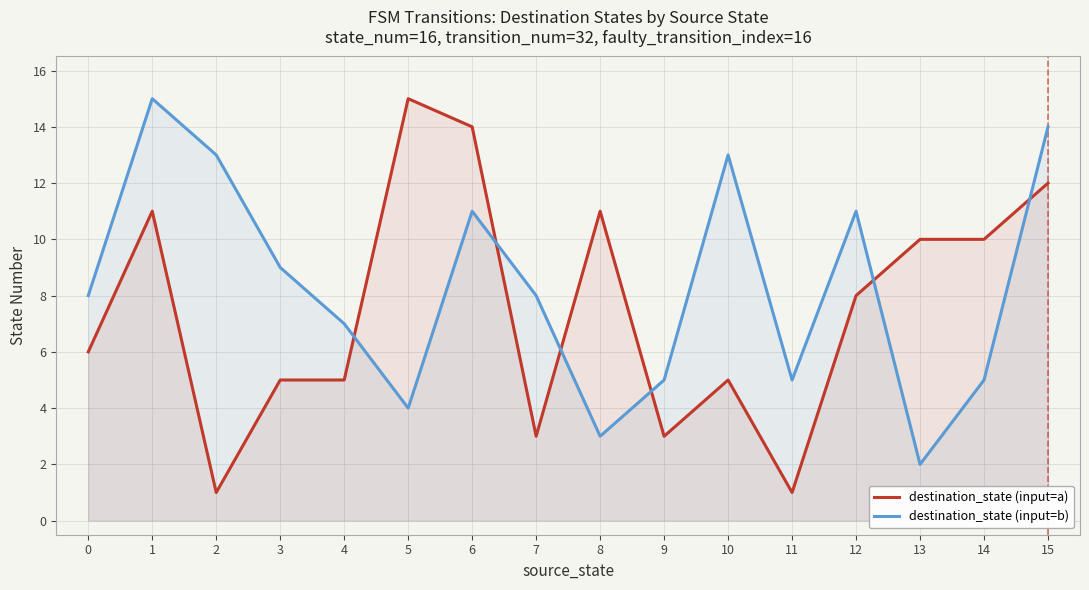

Which series has the largest range (max minus min)?

destination_state (input=a)